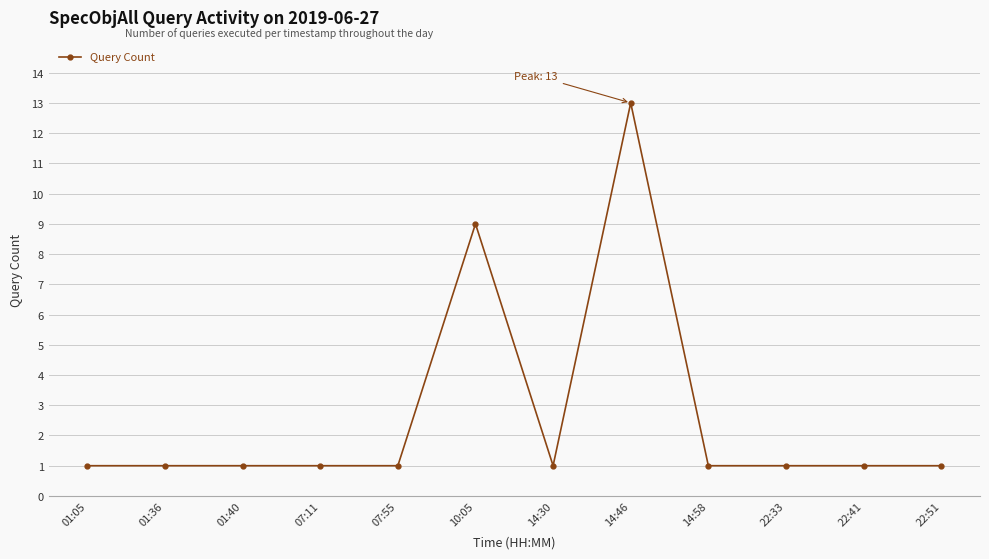

How many series are shown in this chart?

1